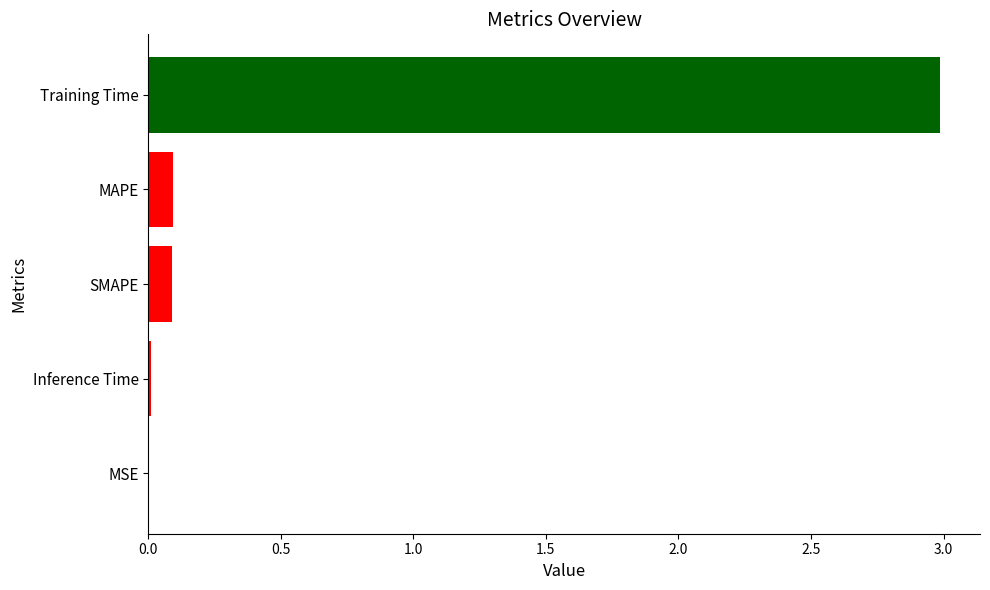

Read the value at Training Time.

3.0